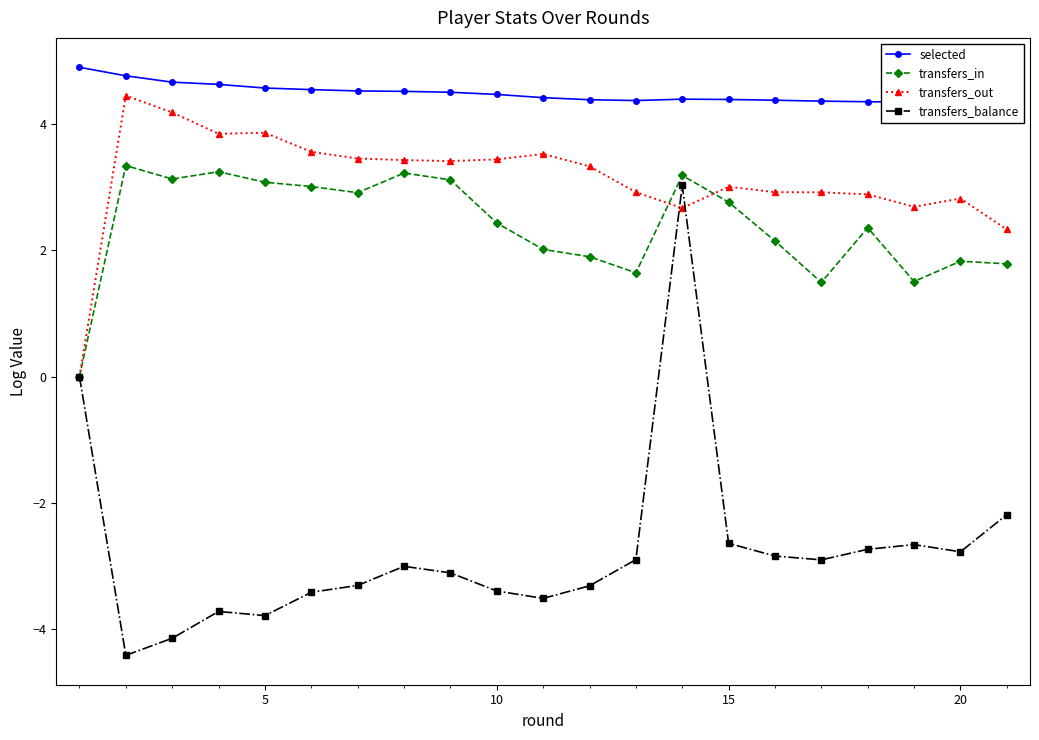

True or false: transfers_out has more than 1 interior local peaks.

True